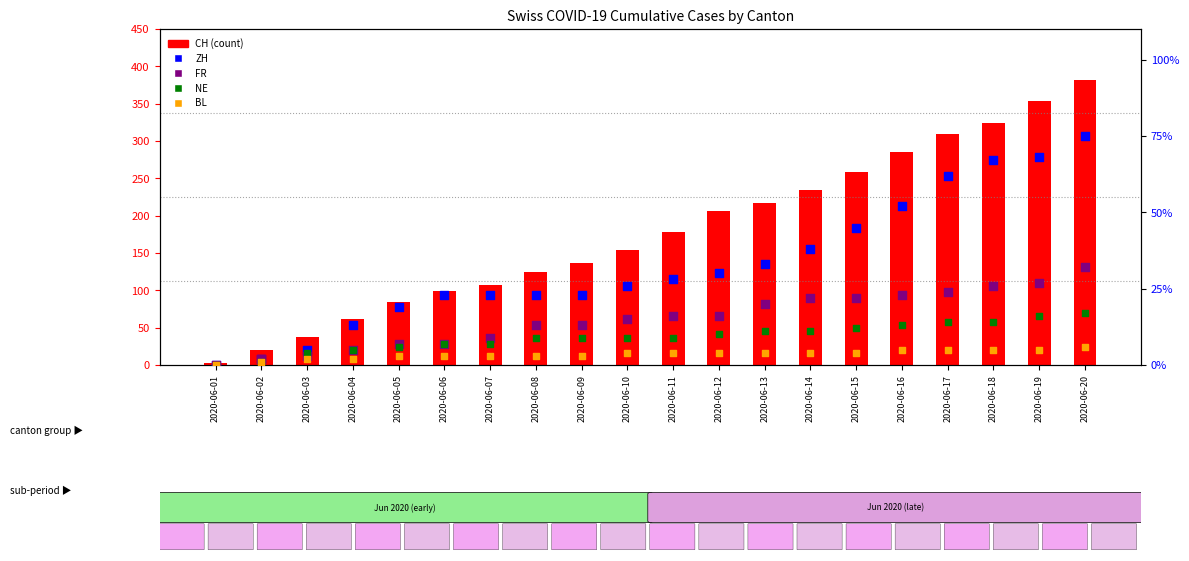

Which series has the widest spread of Y values?

CH (total)